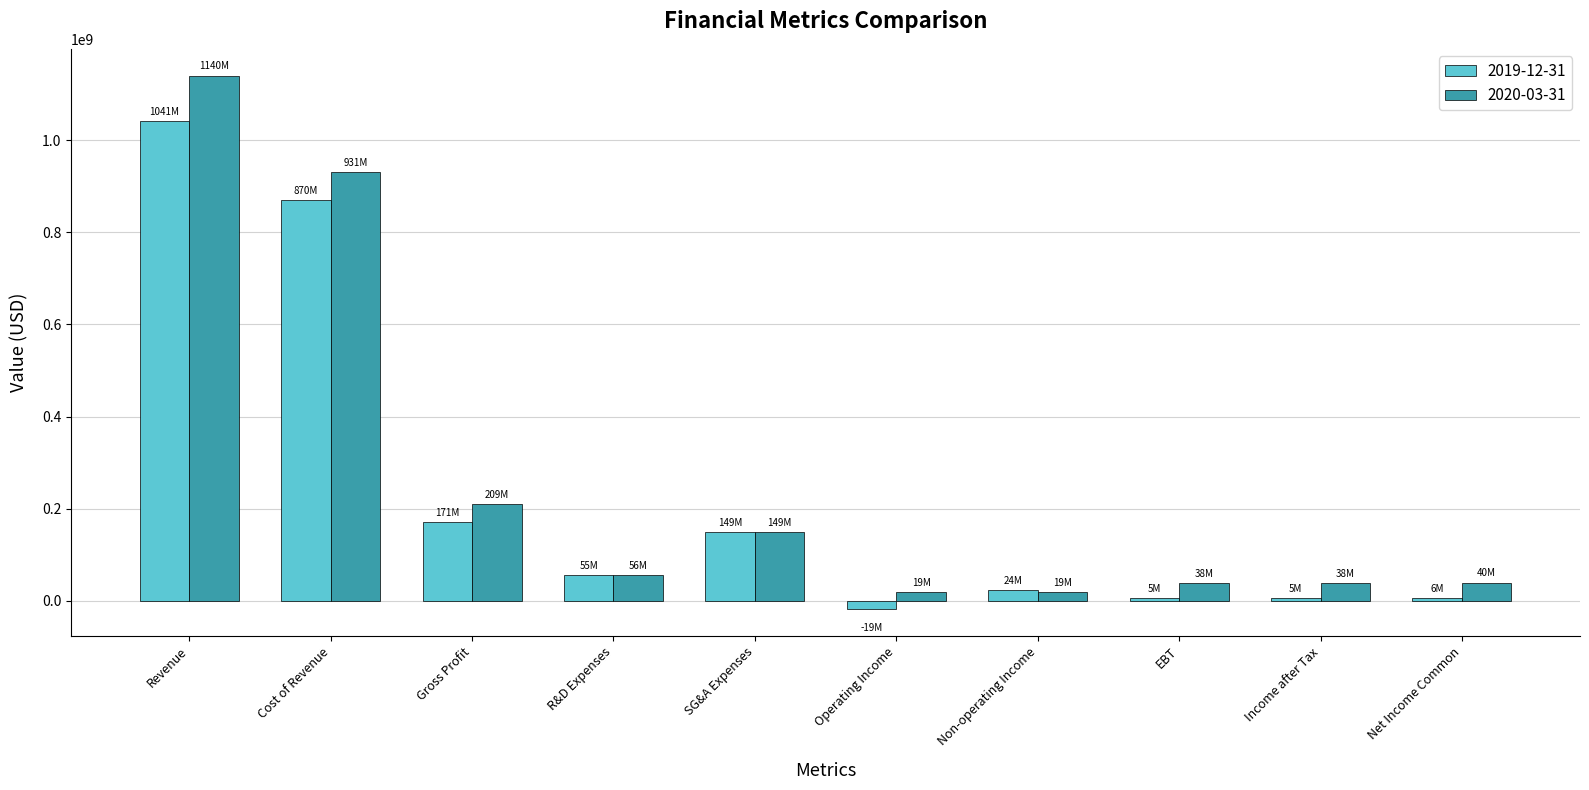

The 2019-12-31 series shows 54877000 at R&D Expenses. True or false?

True